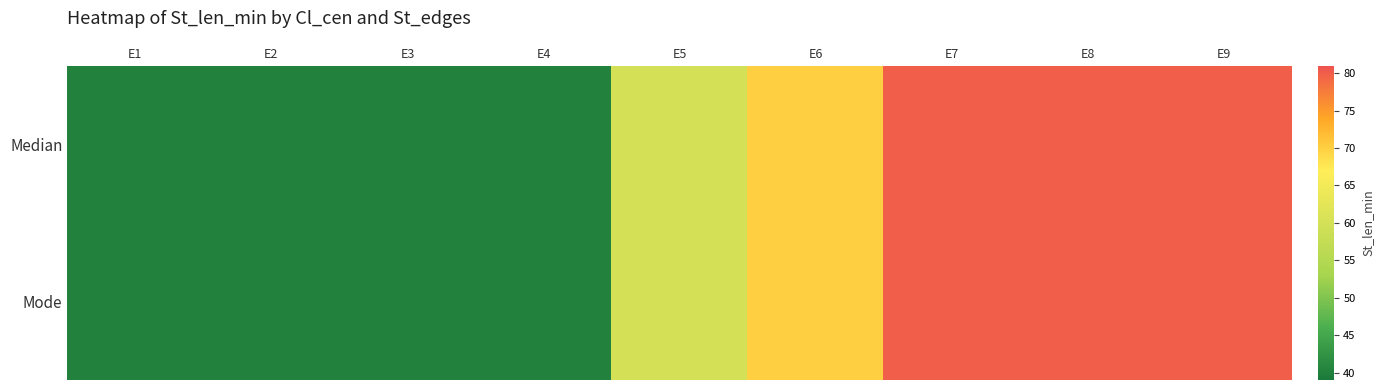

Rank the series by their maximum value, from highest to lowest.

Median, Mode